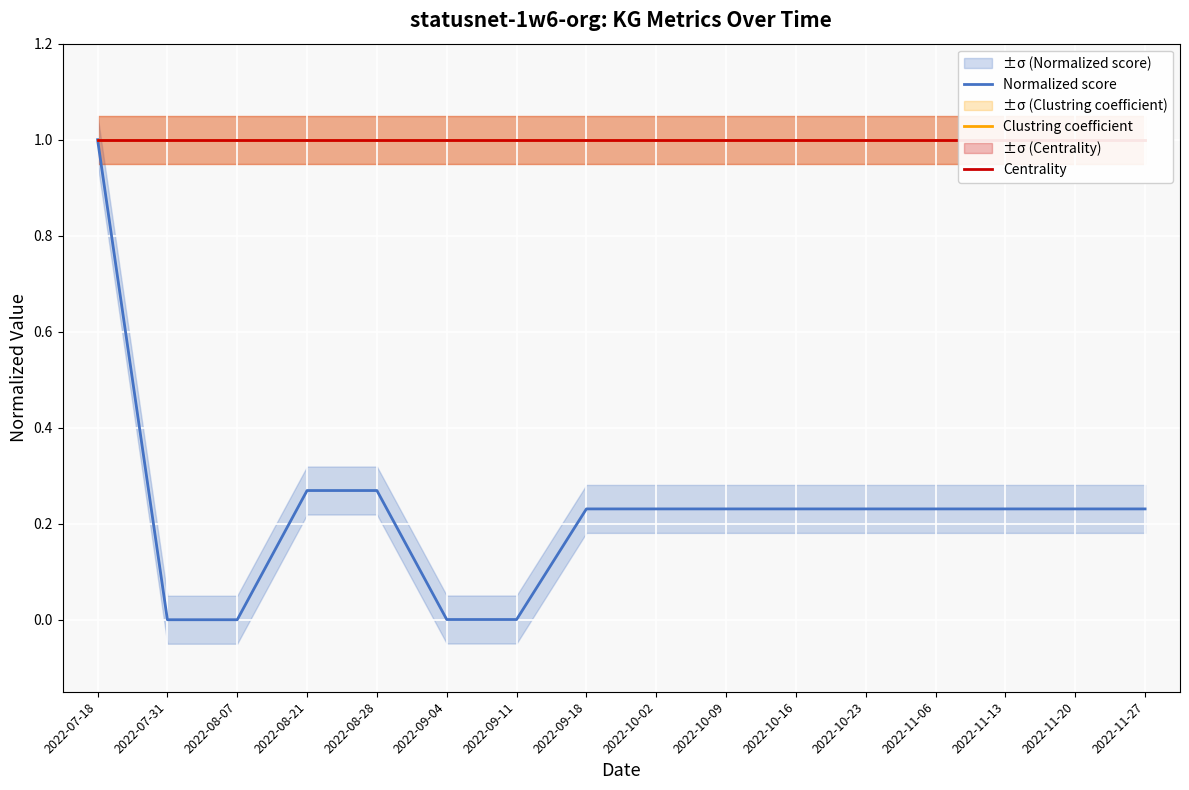

Reading left to right, transcribe all the data shown in this chart.

Normalized score: 2022-07-18=1.0	2022-07-31=0.0	2022-08-07=0.0	2022-08-21=0.3	2022-08-28=0.3	2022-09-04=0.0	2022-09-11=0.0	2022-09-18=0.2	2022-10-02=0.2	2022-10-09=0.2	2022-10-16=0.2	2022-10-23=0.2	2022-11-06=0.2	2022-11-13=0.2	2022-11-20=0.2	2022-11-27=0.2
Clustring coefficient: 2022-07-18=1.0	2022-07-31=1.0	2022-08-07=1.0	2022-08-21=1.0	2022-08-28=1.0	2022-09-04=1.0	2022-09-11=1.0	2022-09-18=1.0	2022-10-02=1.0	2022-10-09=1.0	2022-10-16=1.0	2022-10-23=1.0	2022-11-06=1.0	2022-11-13=1.0	2022-11-20=1.0	2022-11-27=1.0
Centrality: 2022-07-18=1.0	2022-07-31=1.0	2022-08-07=1.0	2022-08-21=1.0	2022-08-28=1.0	2022-09-04=1.0	2022-09-11=1.0	2022-09-18=1.0	2022-10-02=1.0	2022-10-09=1.0	2022-10-16=1.0	2022-10-23=1.0	2022-11-06=1.0	2022-11-13=1.0	2022-11-20=1.0	2022-11-27=1.0